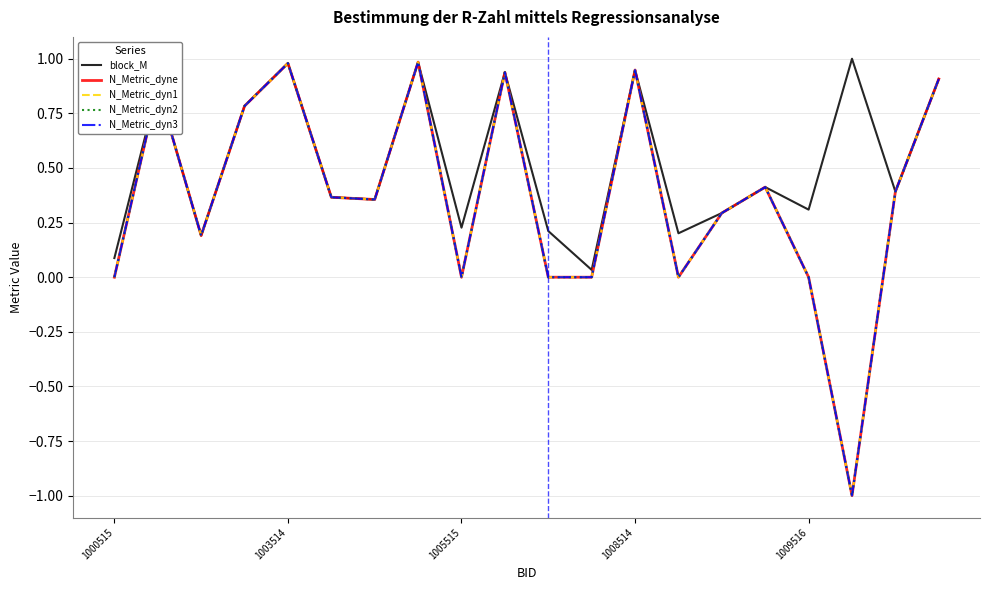

True or false: N_Metric_dyn2 has more than 0 interior local peaks.

True